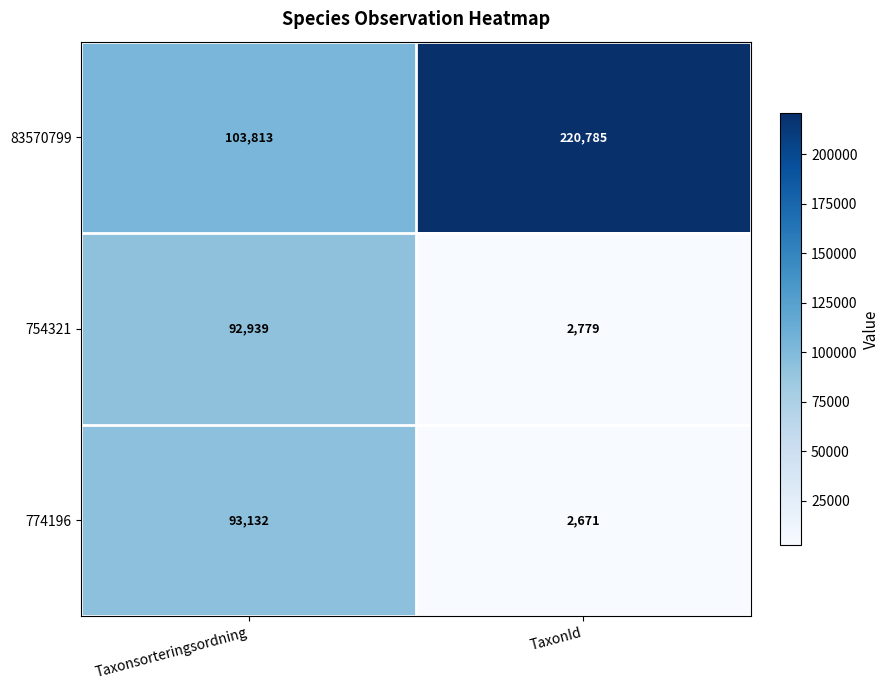

List the labels in order of 83570799 value, largest first.

TaxonId, Taxonsorteringsordning